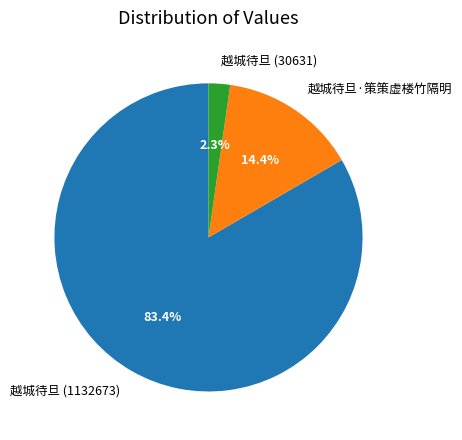

Approximately how many times larger is the value at 越城待旦 (1132673) compared to 越城待旦·策策虚楼竹隔明?

5.8